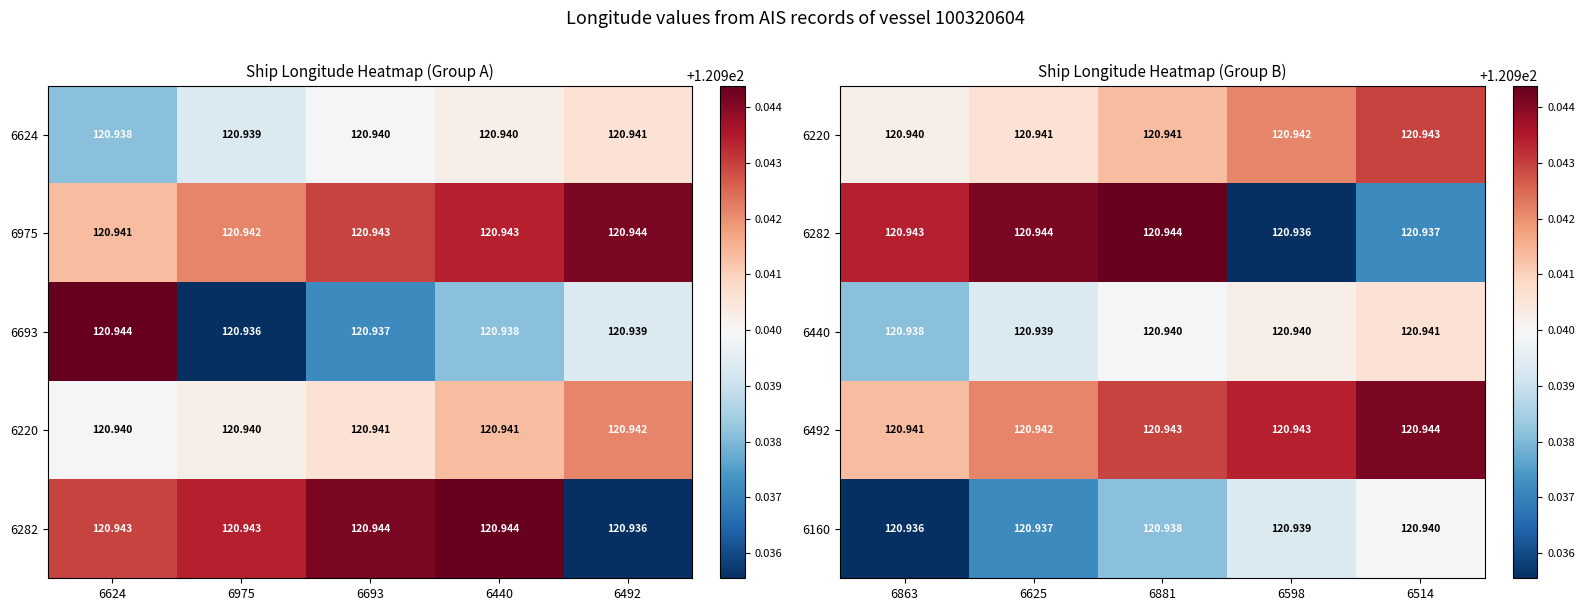

Which has a higher value, 6440 or 6975?

6440